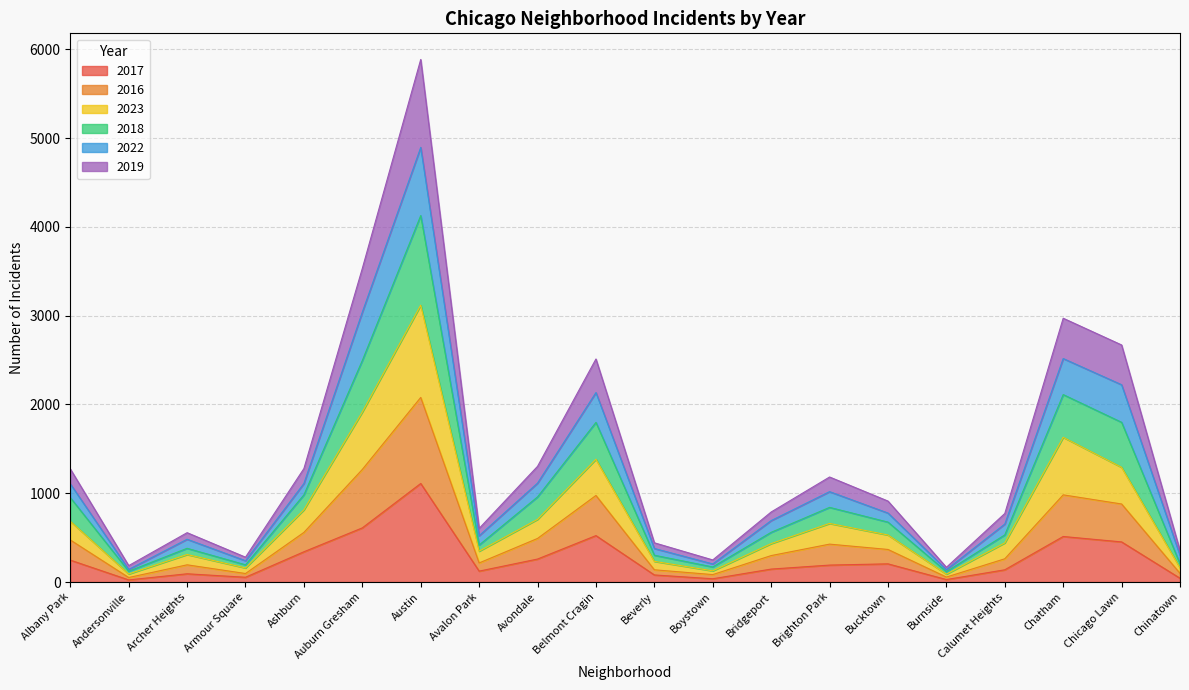

What is the total value across all series at Belmont Cragin?

2512